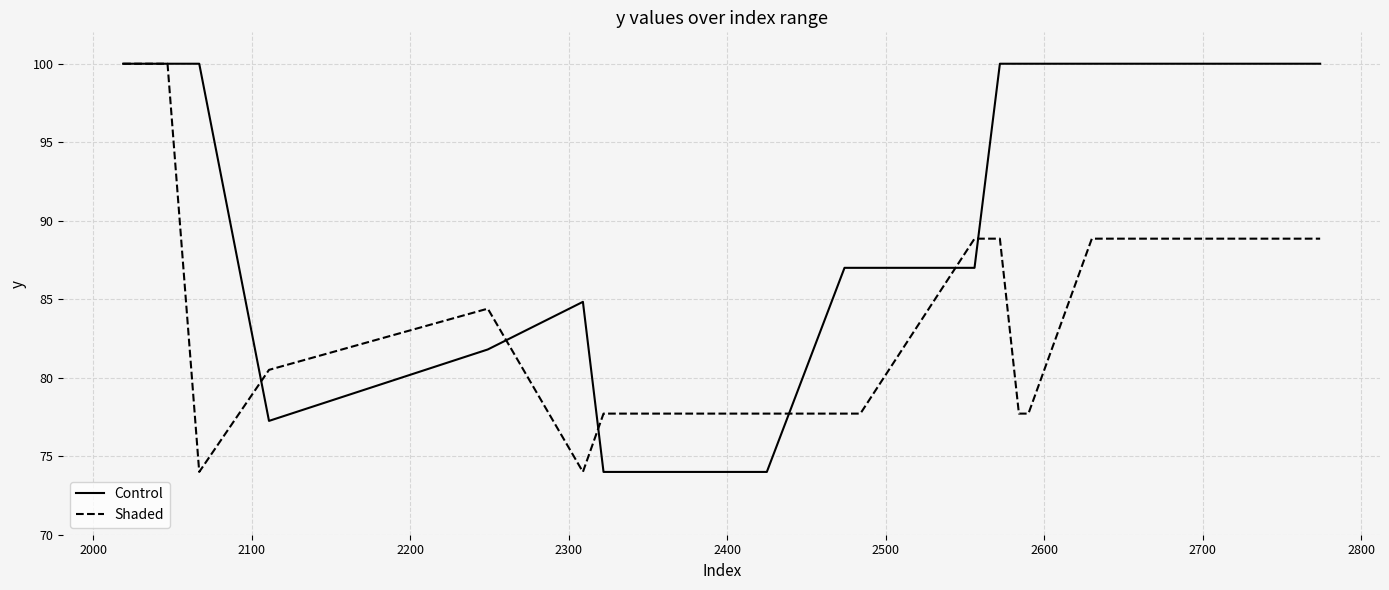

List the series in order of their overall mean, highest first.

Control, Shaded